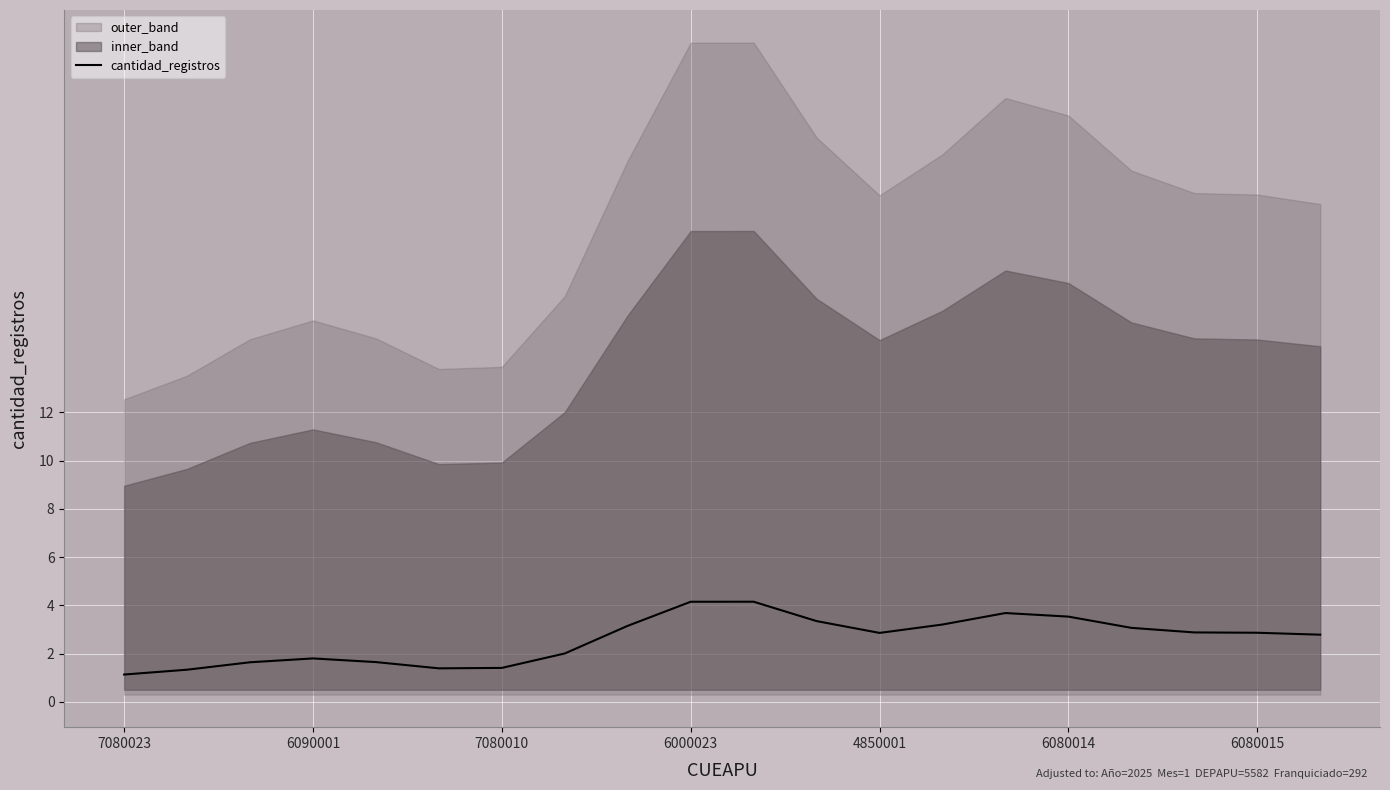

Is it true that cantidad_registros equals 2.9 at 4850001?

True